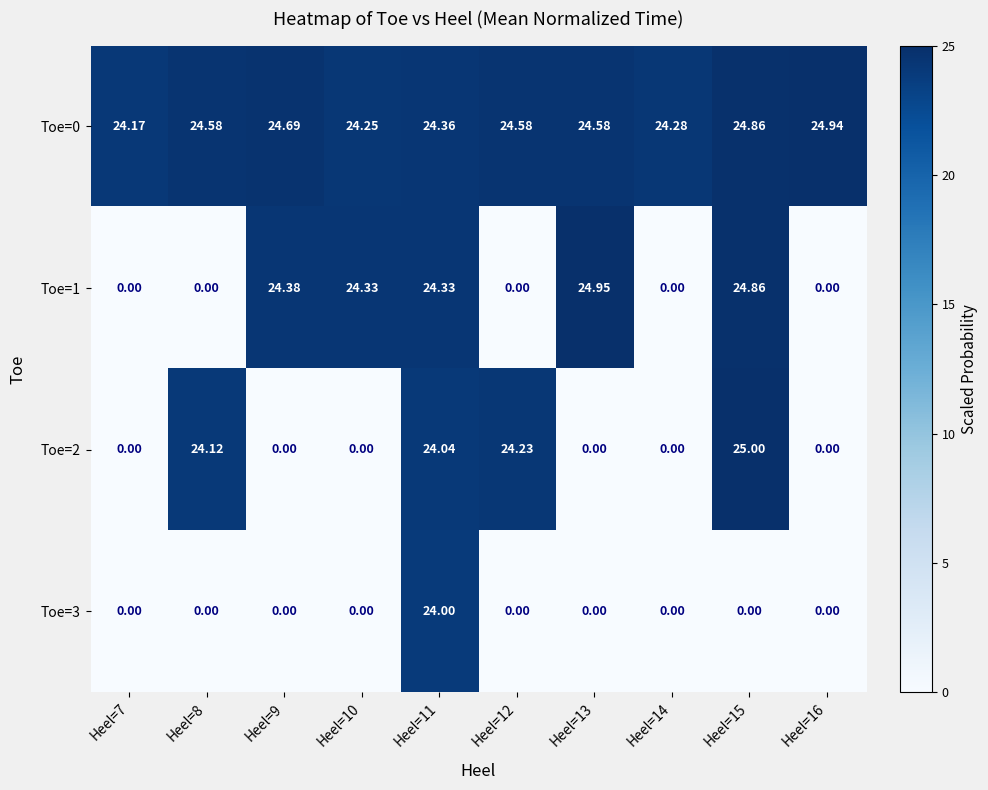

Is the value of Toe=0 at Heel=10 greater than the value of Toe=1 at Heel=9?

No